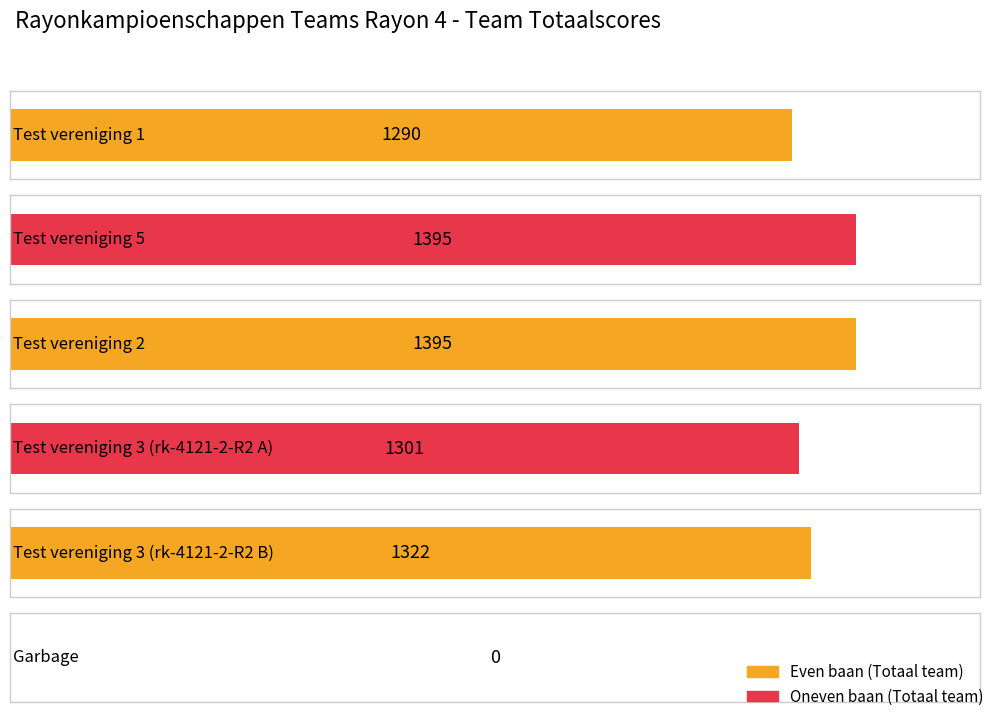

Between Test vereniging 5 and Test vereniging 2, which is larger?

Test vereniging 5